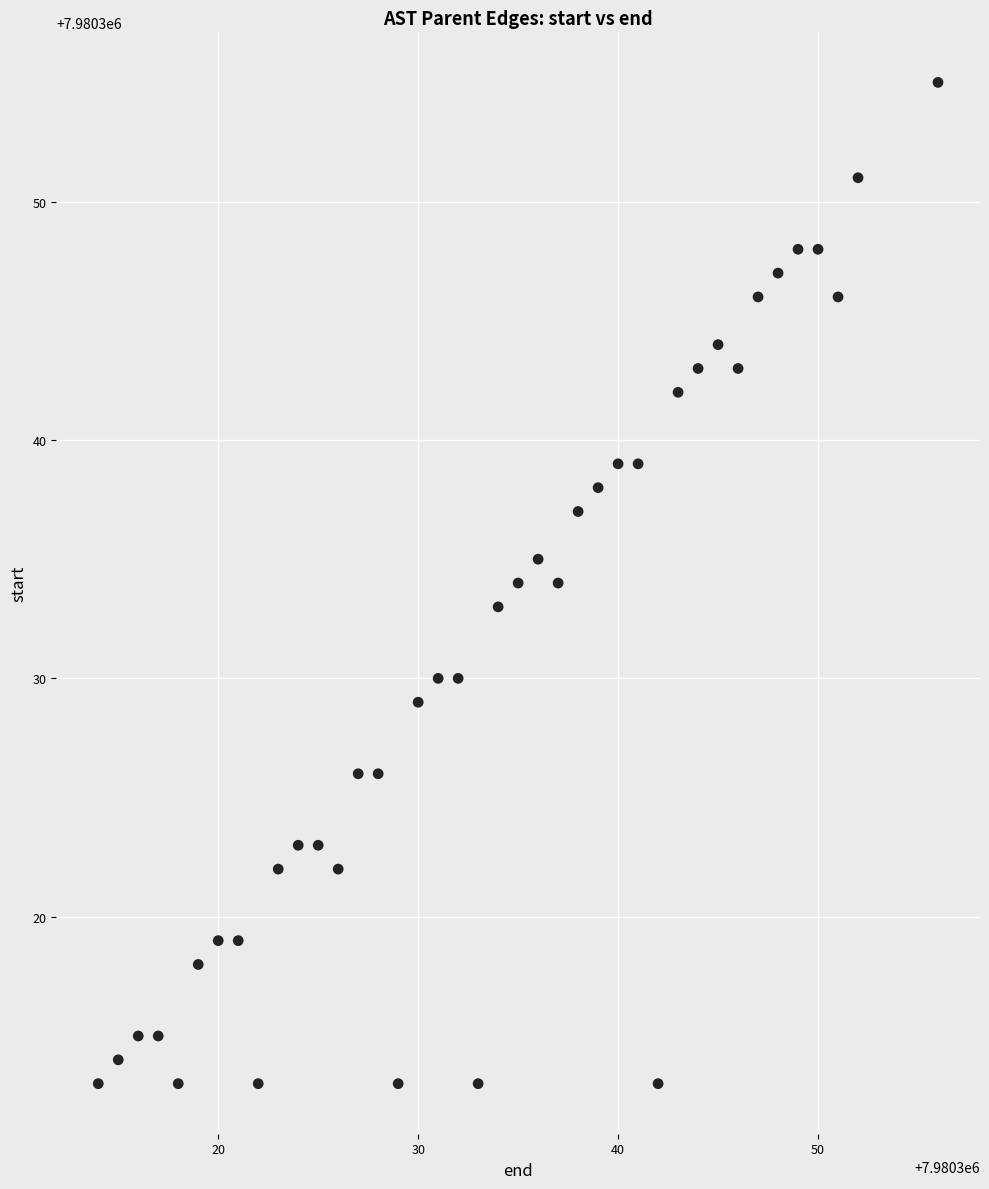

What is the range of X values (max minus min)?

42